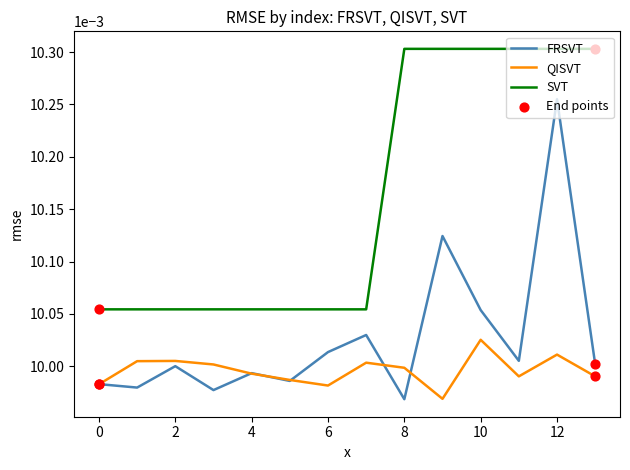

Which series has the largest total across all categories?

SVT